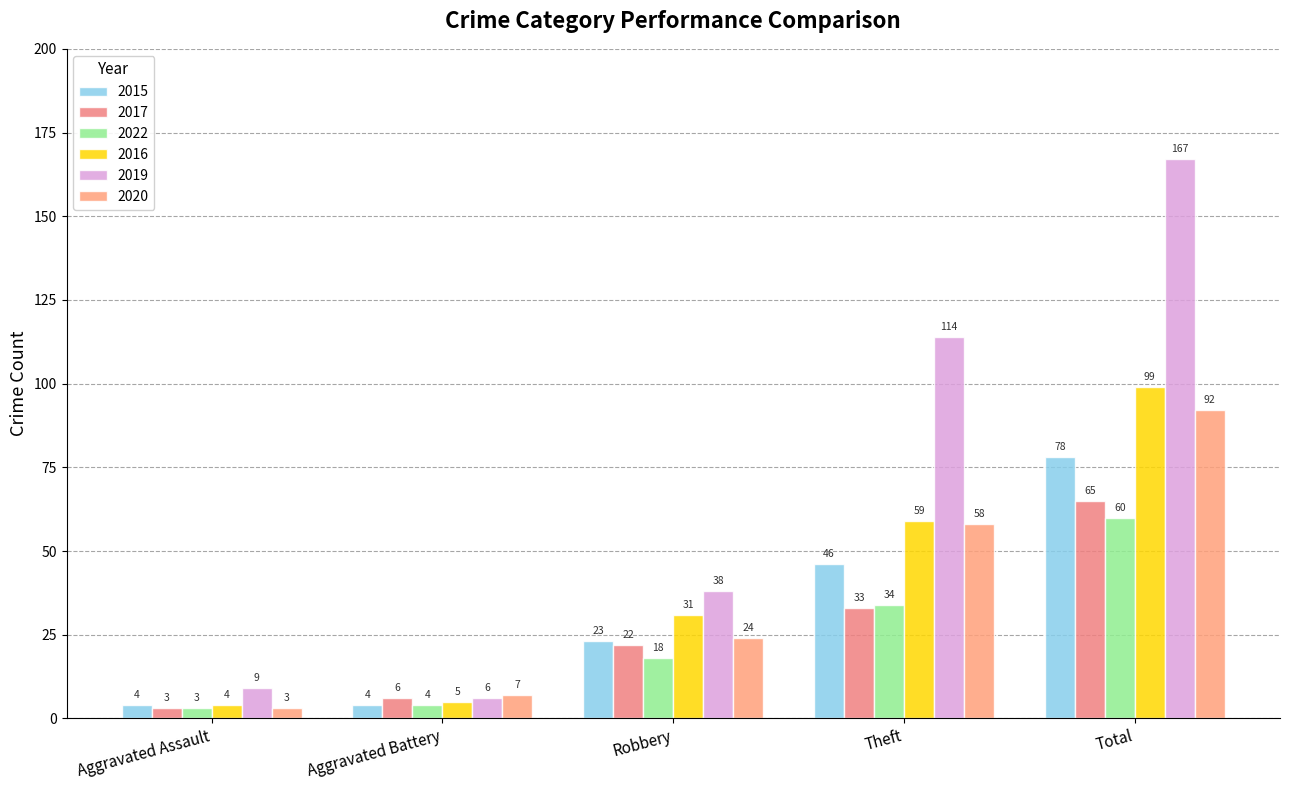

What is the difference between the maximum and minimum values in the 2022 series?

57